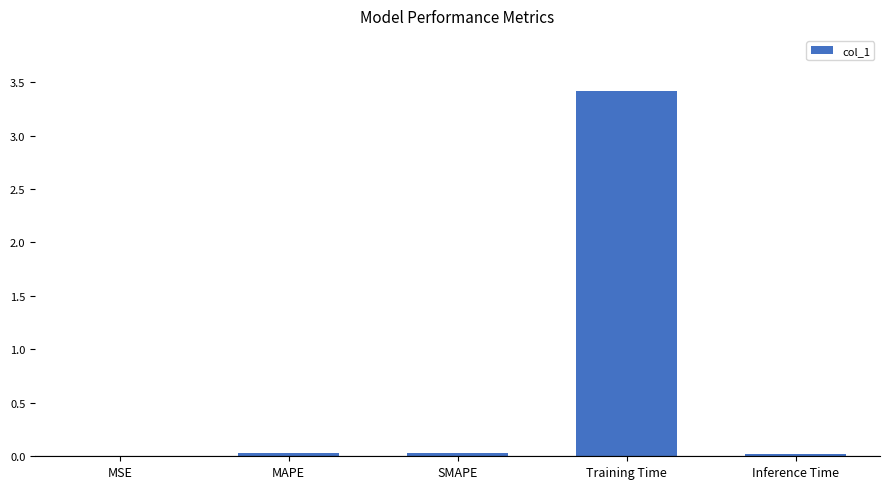

The value at Training Time is 1.4. True or false?

False